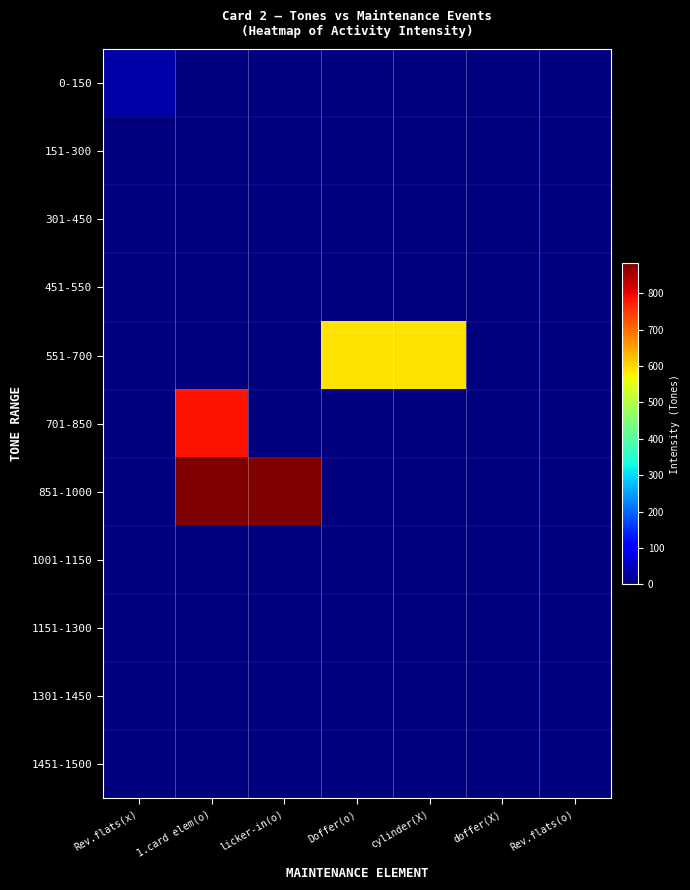

Which category has the highest value across all series?

1.card elem(o)